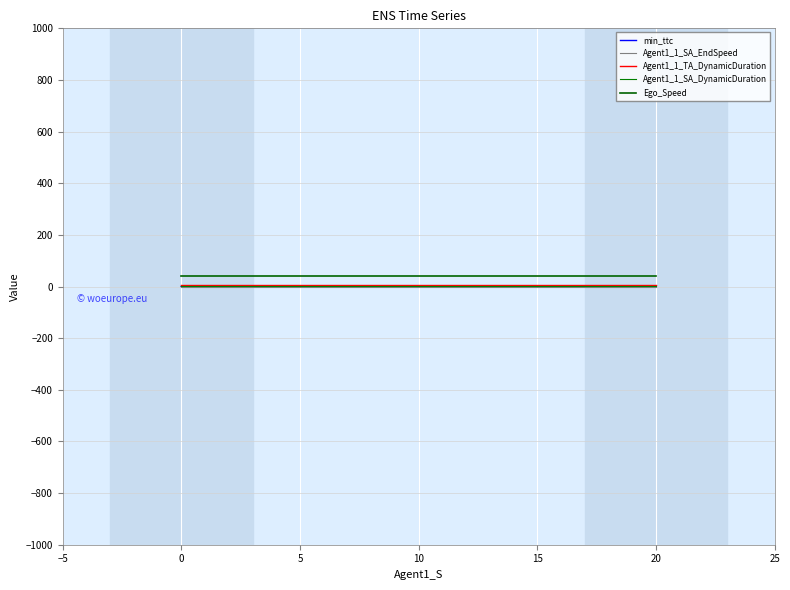

Reading left to right, what are all the values shown in this chart?

min_ttc: 0.3	0.1	0.2	0.3	0.1	0.2	0.3	0.1	0.2
Agent1_1_SA_EndSpeed: 0.0	0.0	0.0	0.0	0.0	0.0	0.0	0.0	0.0
Agent1_1_TA_DynamicDuration: 5.0	5.0	5.0	5.0	5.0	5.0	5.0	5.0	5.0
Agent1_1_SA_DynamicDuration: 0.5	0.5	0.5	0.5	0.5	0.5	0.5	0.5	0.5
Ego_Speed: 40.0	40.0	40.0	40.0	40.0	40.0	40.0	40.0	40.0